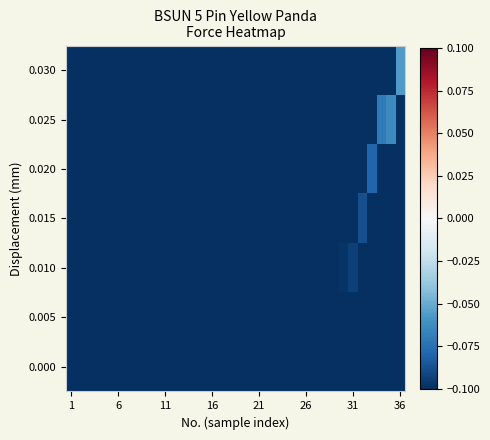

What is the smallest value displayed?

-0.1